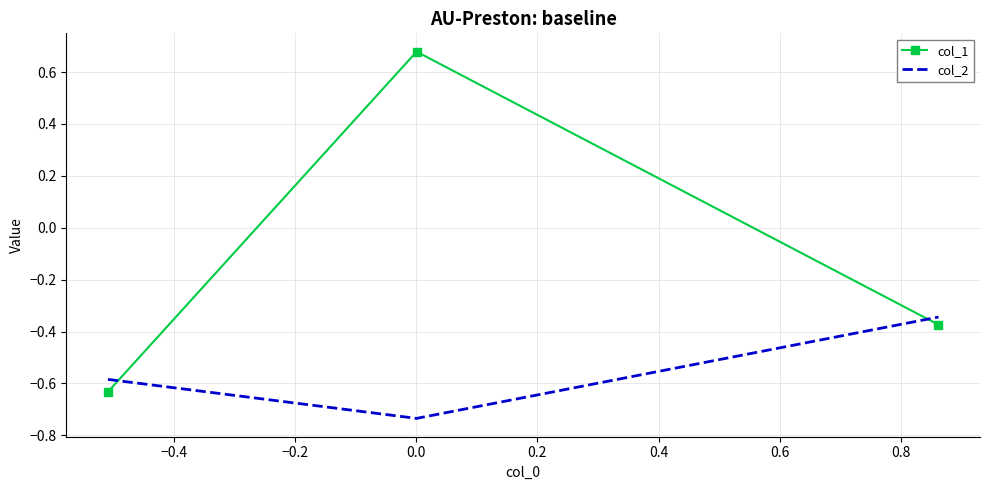

Which series has the largest total across all categories?

col_1